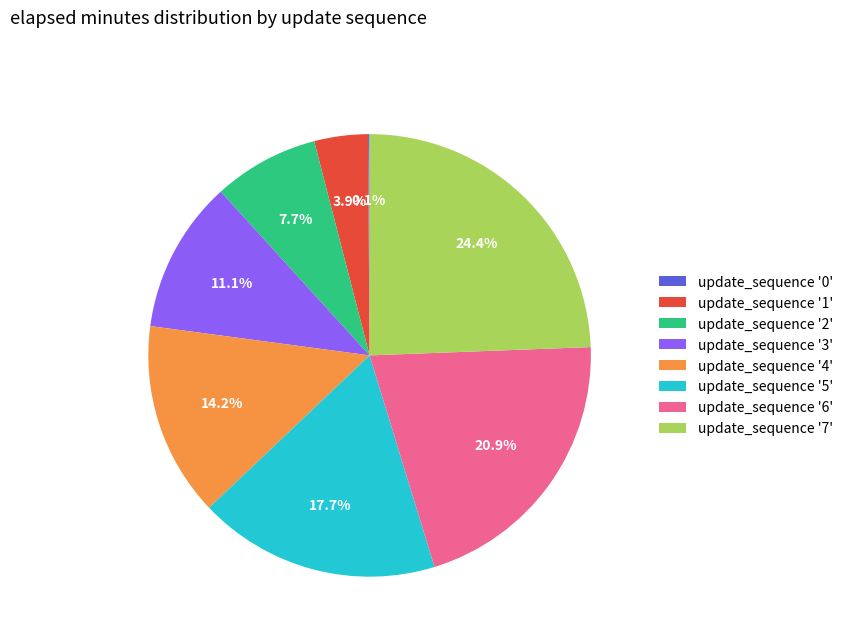

Which slice is the largest?

update_sequence '7'